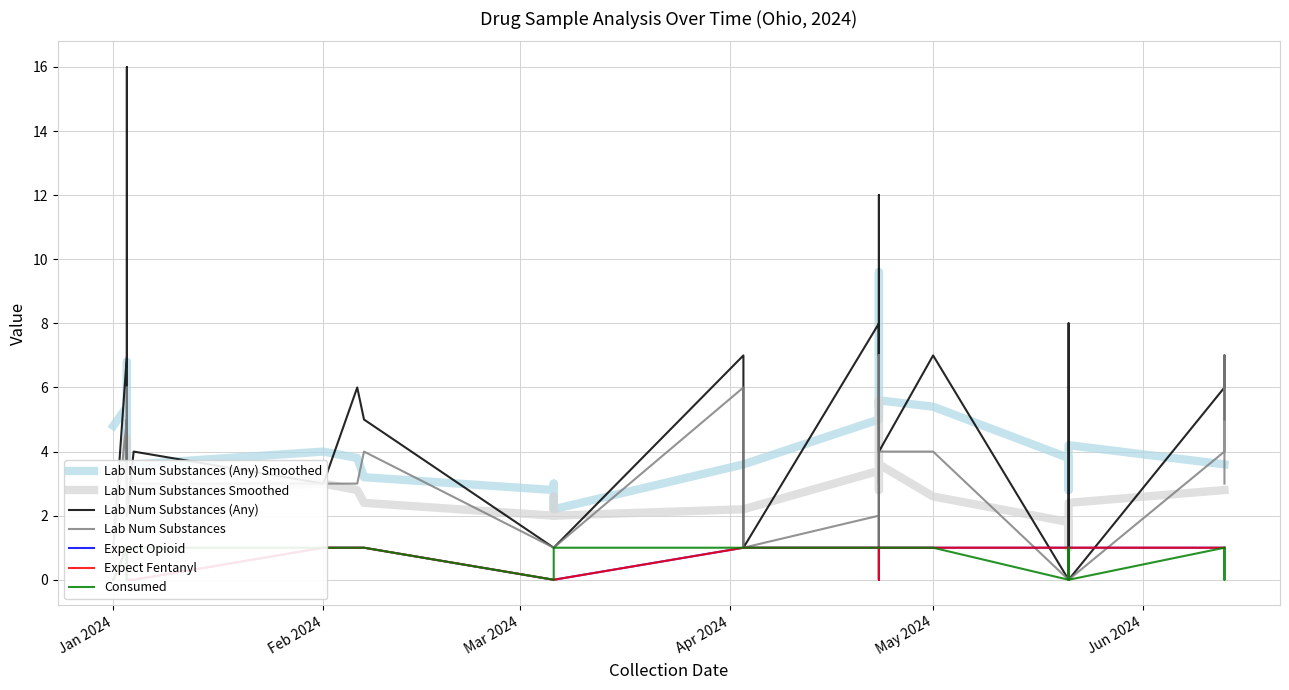

True or false: lab_num_substances has a value of 2 at 22.

False